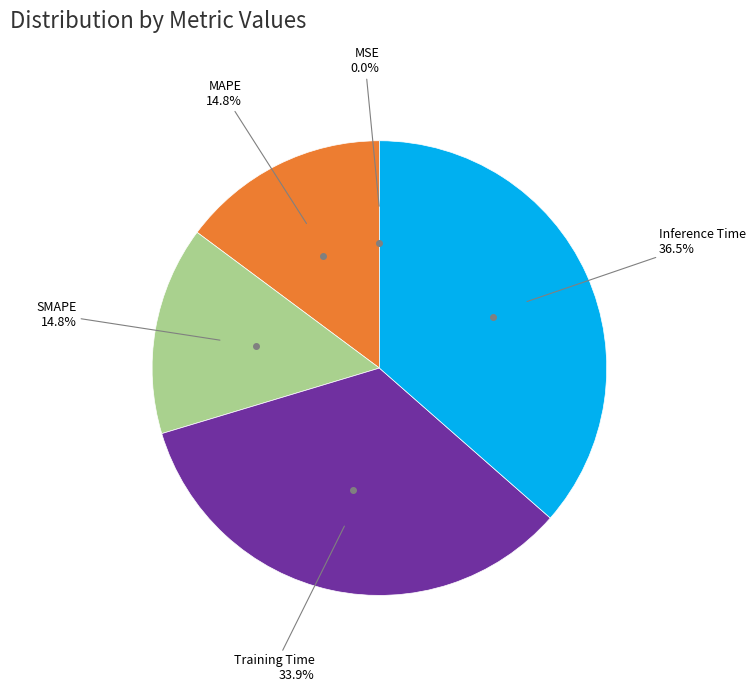

Is there any slice that represents more than half of the pie?

No